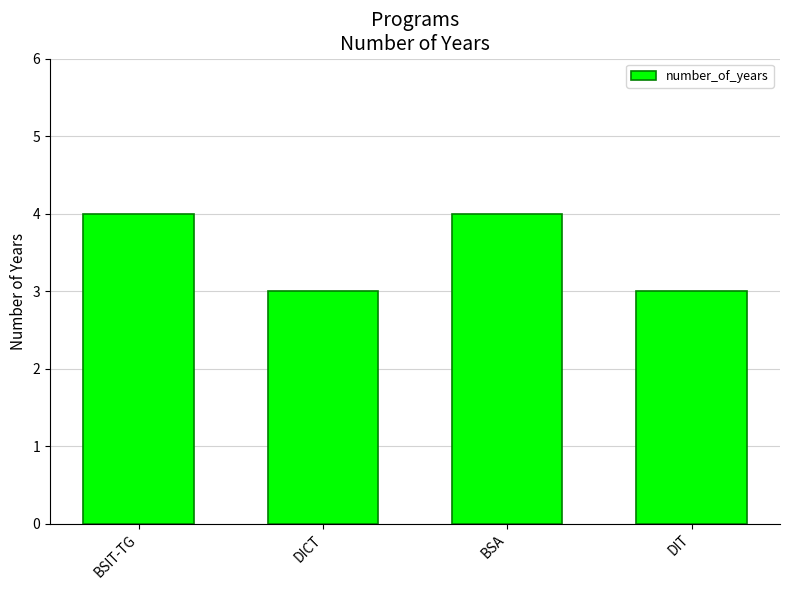

What is the approximate value at DIT?

3